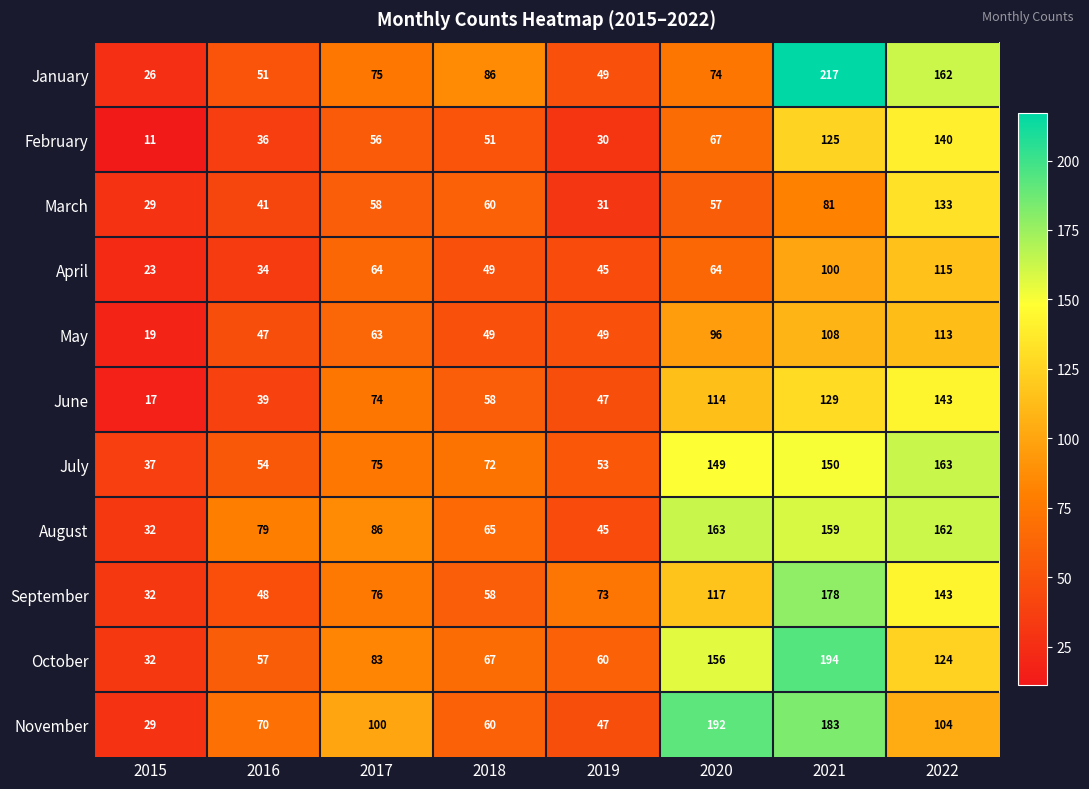

What is the sum of the November values at 2017 and 2021?

283